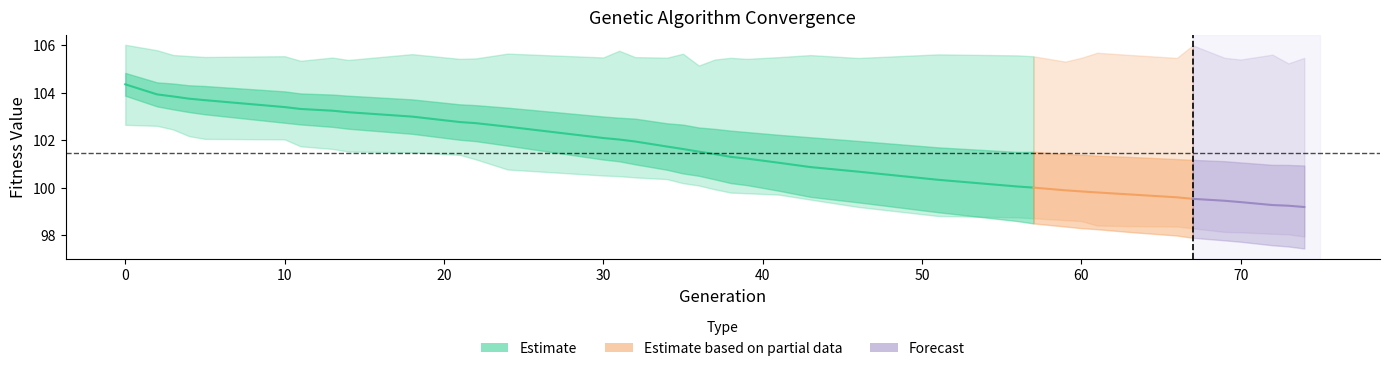

Reading left to right, transcribe all the data shown in this chart.

gen: 0.0	2.0	3.0	4.0	5.0	10.0	11.0	13.0	14.0	18.0	21.0	22.0	24.0	30.0	31.0	32.0	34.0	35.0	36.0	37.0	38.0	39.0	41.0	43.0	46.0	51.0	56.0	57.0	59.0	60.0	61.0	63.0	66.0	67.0	69.0	70.0	72.0	73.0	74.0
min: 102.6	102.6	102.5	102.2	102.1	102.0	101.7	101.6	101.5	101.5	101.4	101.2	100.8	100.5	100.5	100.4	100.4	100.2	100.1	99.9	99.8	99.8	99.7	99.5	99.2	98.8	98.7	98.7	98.6	98.6	98.4	98.4	98.4	98.3	98.1	98.1	98.1	98.0	97.9
max: 106.0	105.8	105.6	105.5	105.5	105.5	105.3	105.5	105.4	105.6	105.4	105.4	105.7	105.5	105.8	105.5	105.5	105.6	105.1	105.4	105.5	105.4	105.5	105.6	105.5	105.6	105.6	105.5	105.3	105.5	105.7	105.6	105.5	106.0	105.5	105.4	105.6	105.2	105.5
avg: 104.4	103.9	103.8	103.8	103.7	103.4	103.3	103.2	103.2	103.0	102.8	102.7	102.6	102.1	102.0	101.9	101.7	101.6	101.5	101.4	101.3	101.2	101.1	100.9	100.7	100.3	100.0	100.0	99.9	99.8	99.8	99.7	99.6	99.5	99.4	99.4	99.3	99.2	99.2
std: 0.5	0.5	0.5	0.6	0.6	0.7	0.7	0.7	0.7	0.7	0.7	0.8	0.8	0.9	0.9	1.0	1.0	1.0	1.0	1.1	1.1	1.1	1.2	1.3	1.3	1.4	1.5	1.5	1.5	1.5	1.5	1.6	1.6	1.6	1.7	1.7	1.7	1.7	1.7